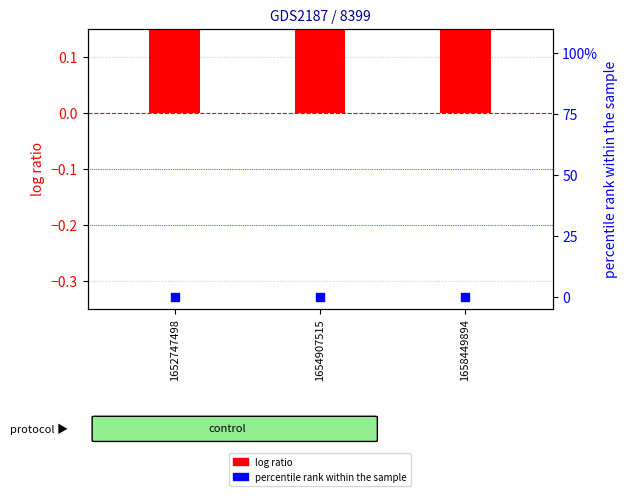

Is the value of log ratio at 1652747498 greater than the value of percentile rank within the sample at 1658449894?

Yes